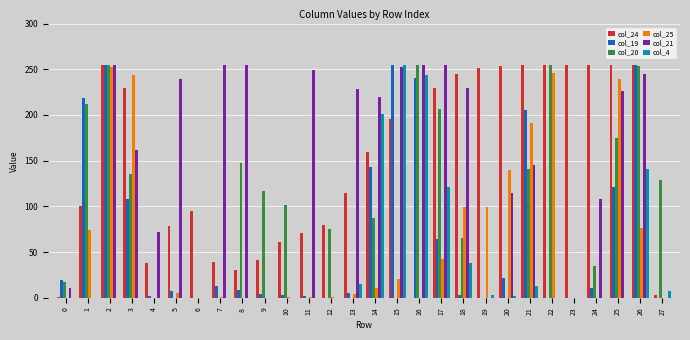

True or false: col_4 has a value of 0 at 2.

True